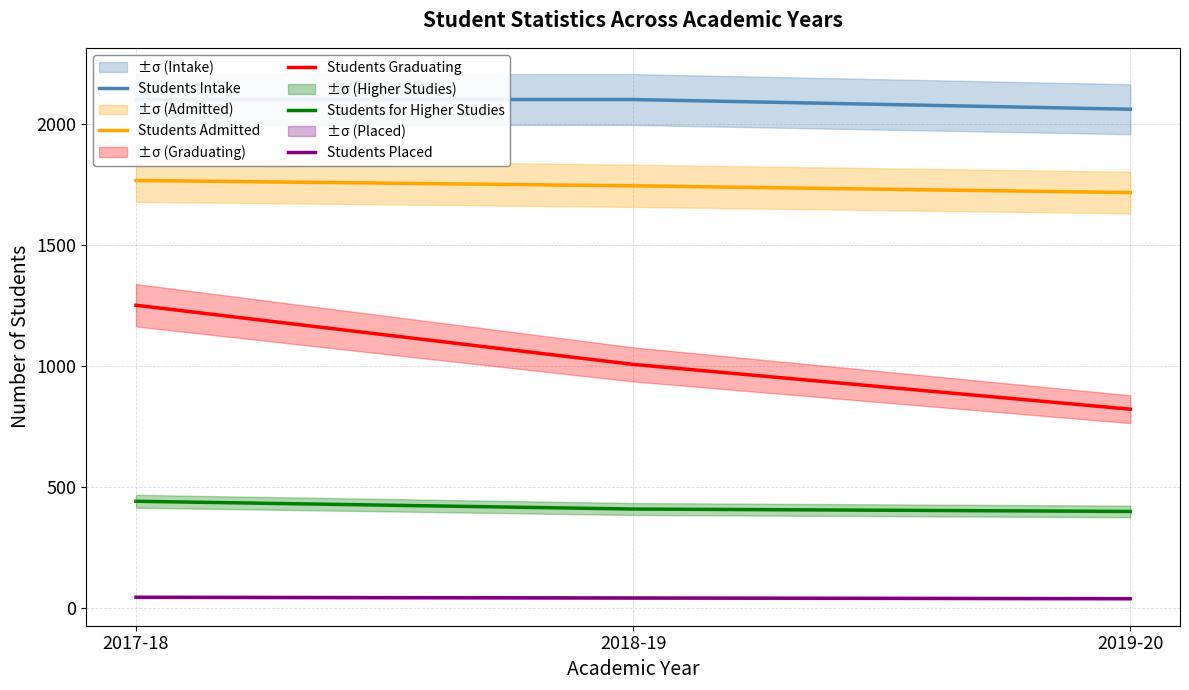

The Students Intake series shows 3201 at 2017-18. True or false?

False